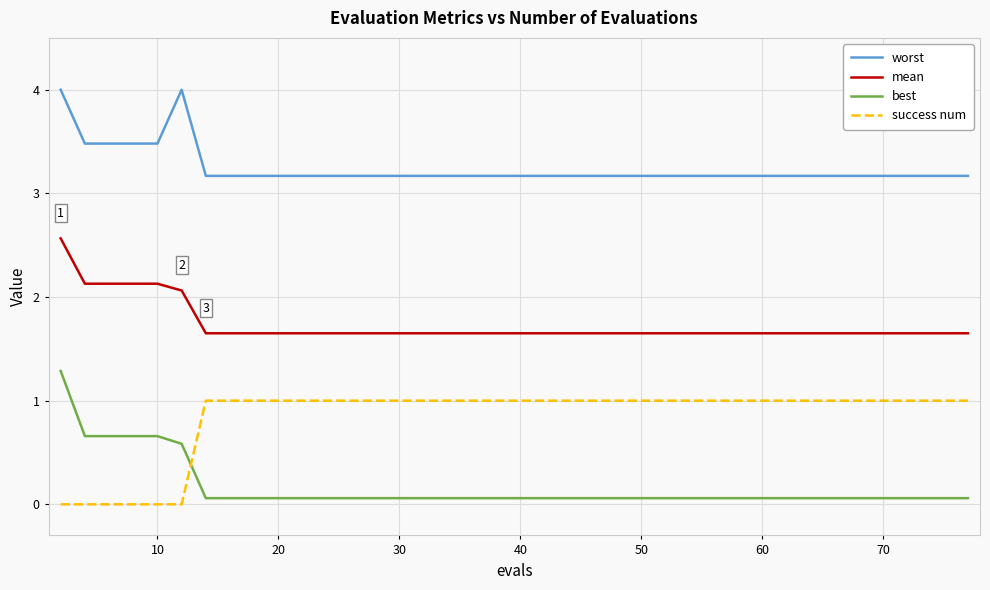

What is the difference between the maximum and minimum values in the worst series?

0.8